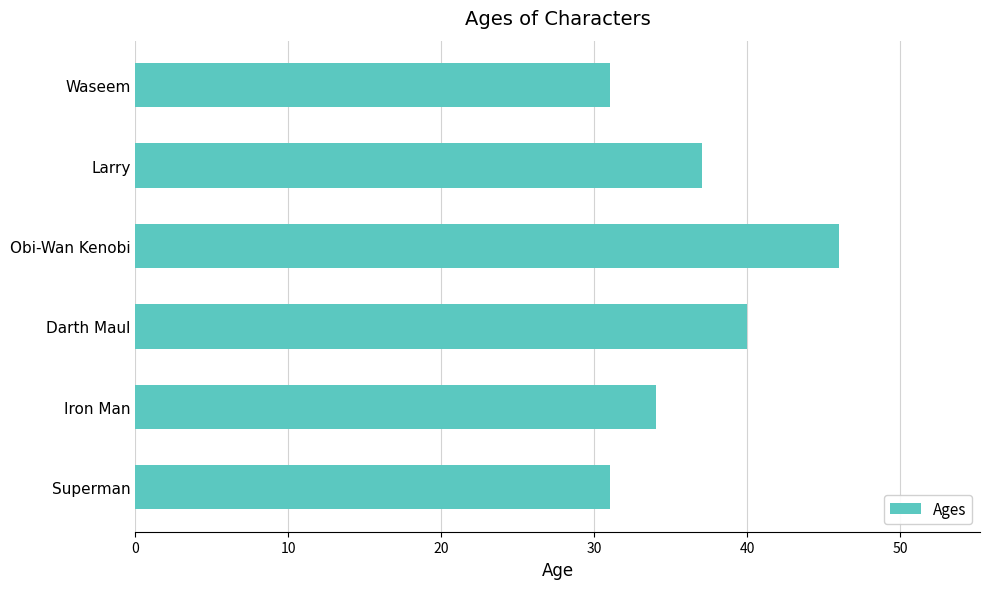

Reading top to bottom, what are all the values shown in this chart?

Waseem=31	Larry=37	Obi-Wan Kenobi=46	Darth Maul=40	Iron Man=34	Superman=31